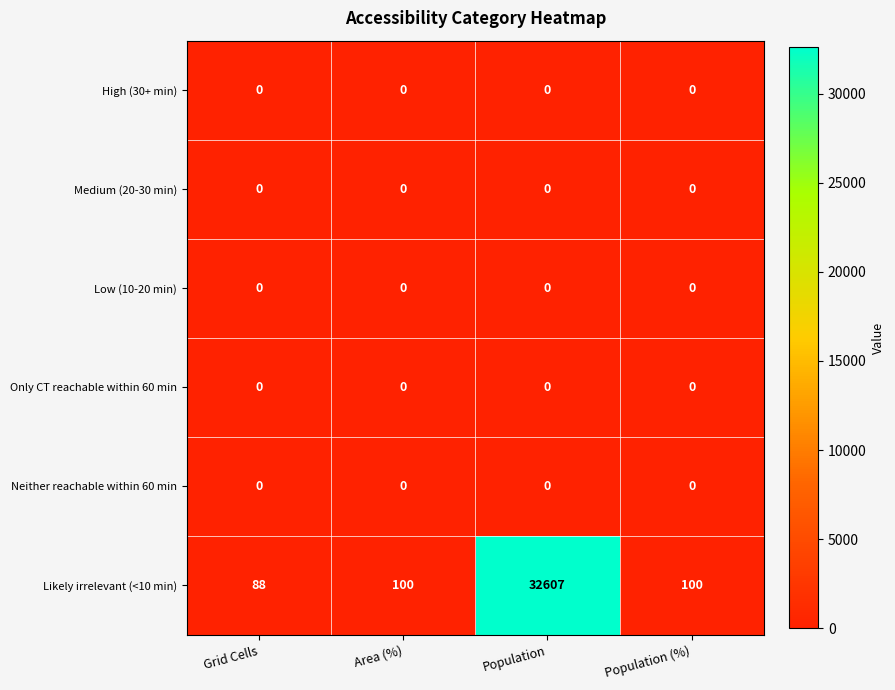

What is the total value across all series at Population (%)?

100